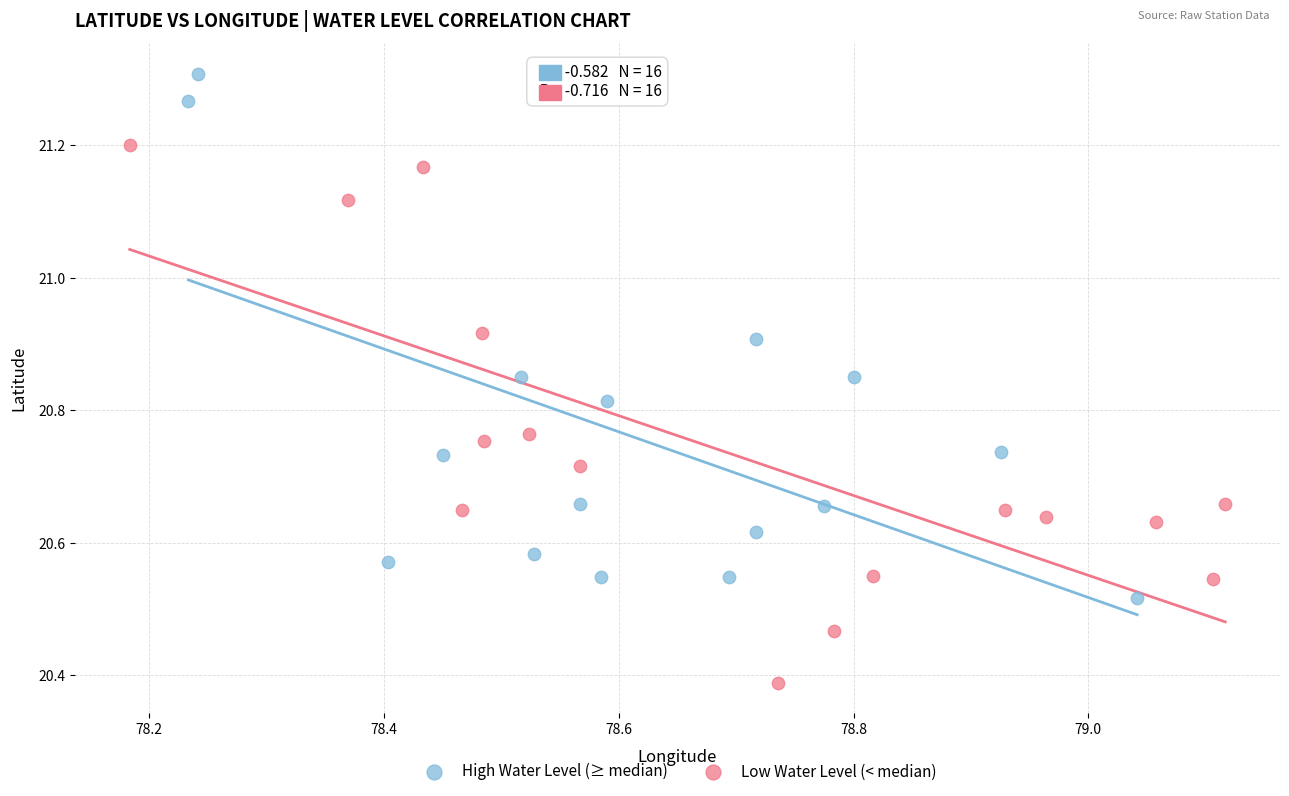

What are all the series names shown in the legend?

High Water Level (≥ median), Low Water Level (< median)